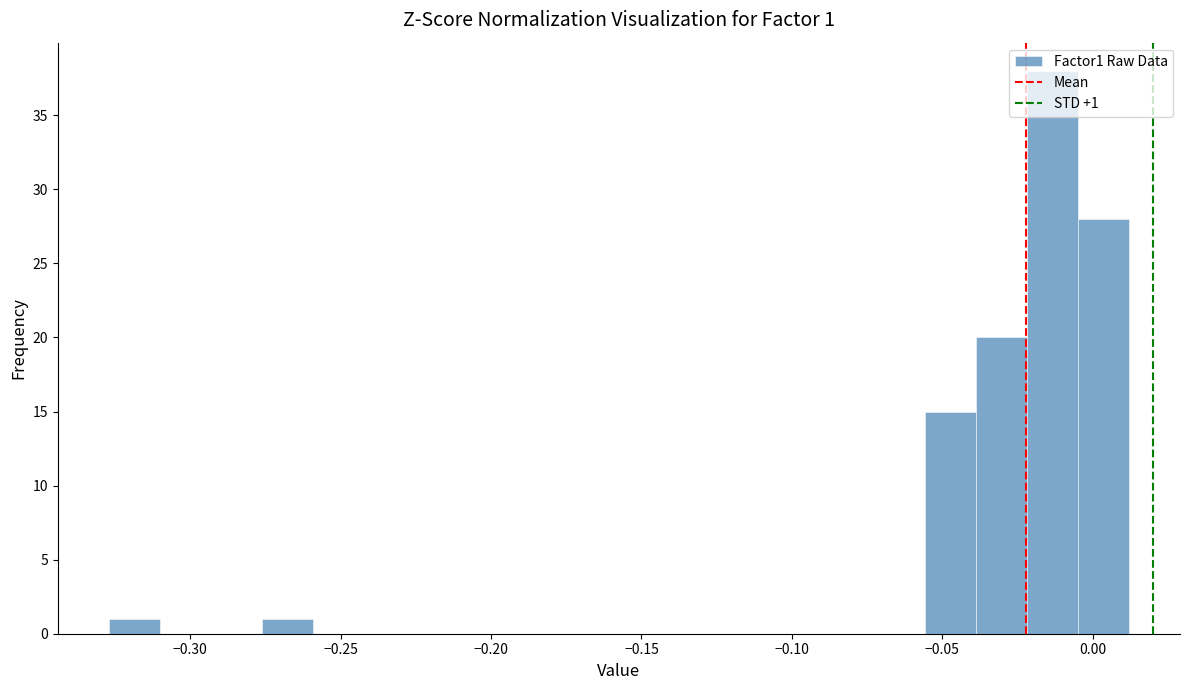

Around what value on the x-axis is the tallest bar? Give the approximate position of its centre, as read against the axis.

-0.015